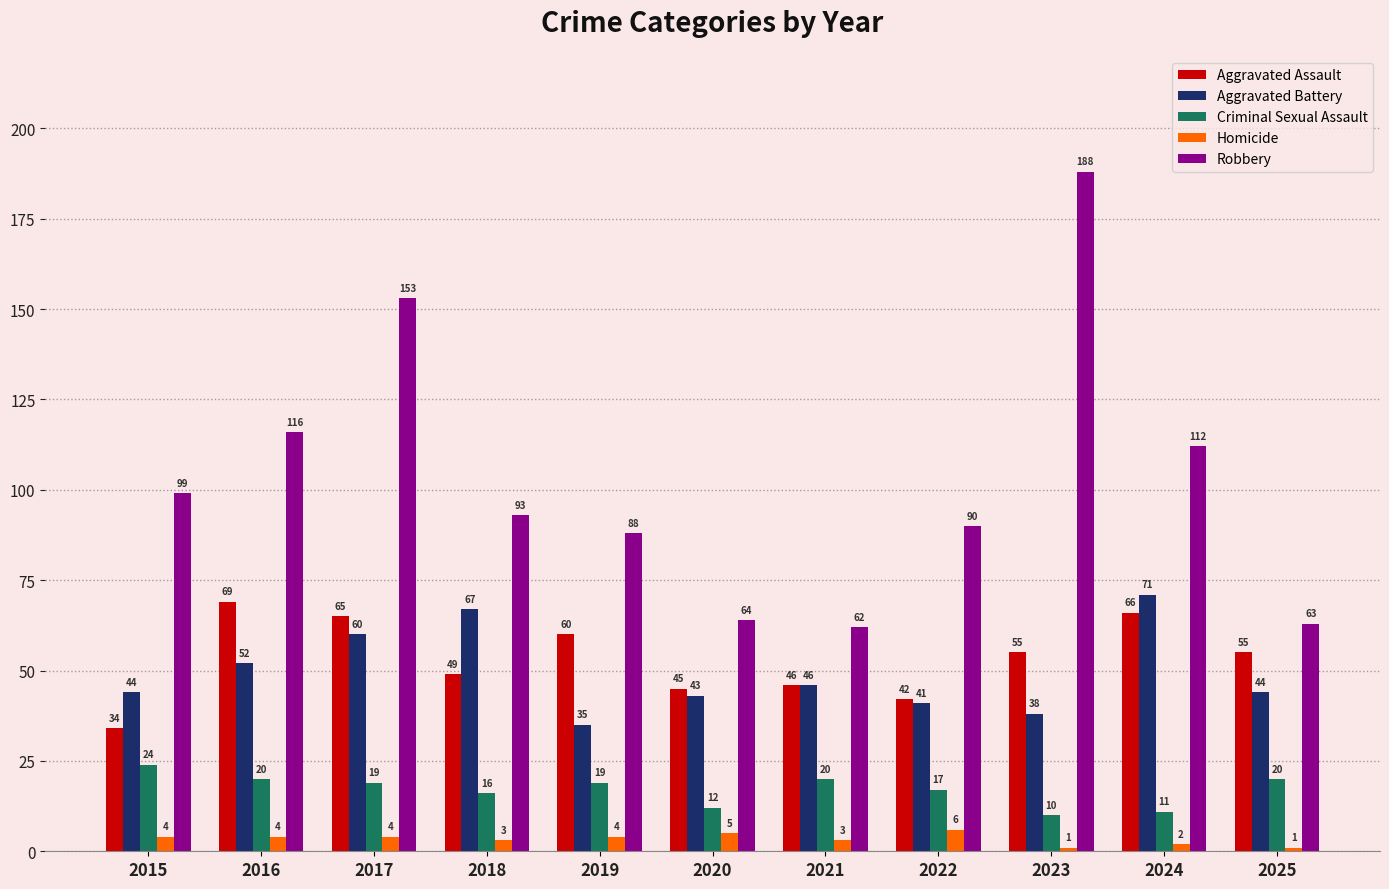

Which series has the largest range (max minus min)?

Robbery